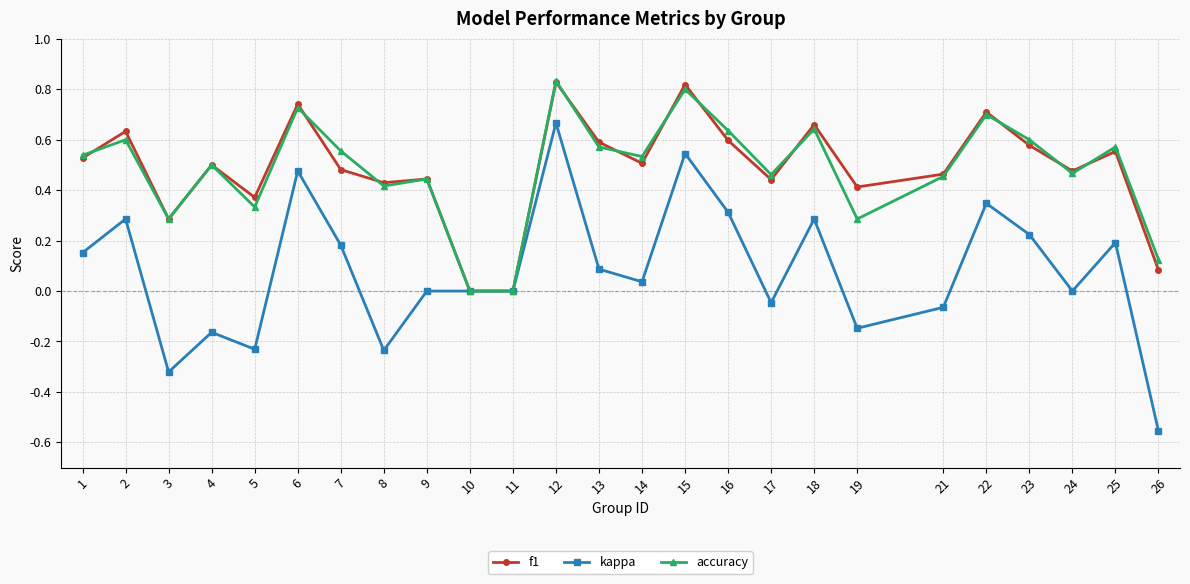

Which series changed the most between 3 and 17?

kappa